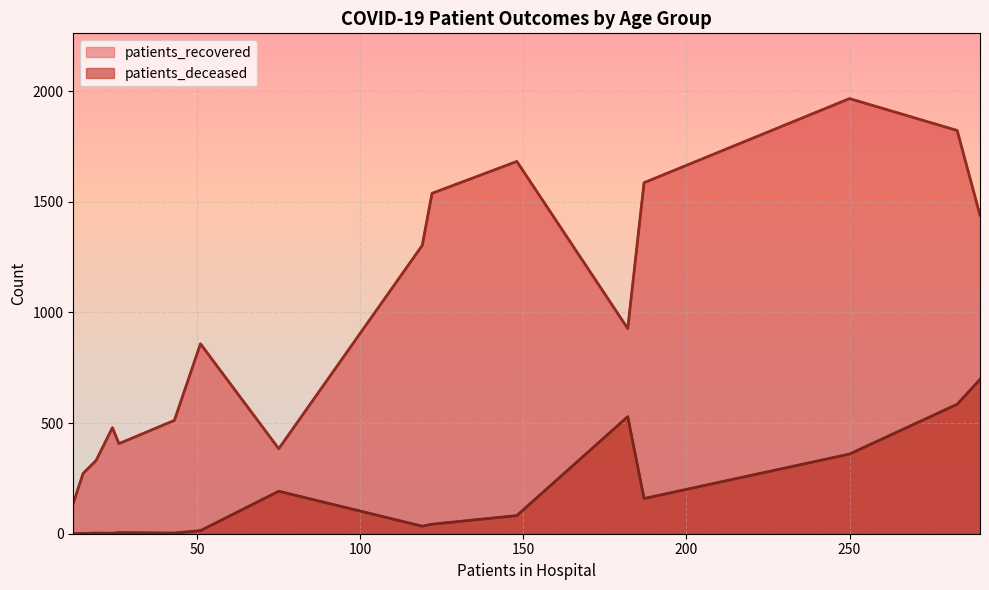

What is the maximum value for patients_deceased?

697